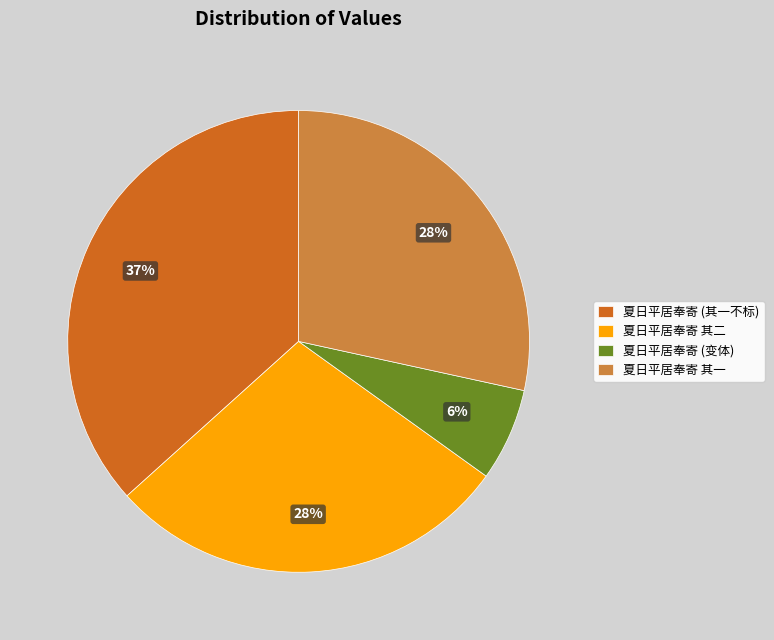

Combined, do 夏日平居奉寄 其一 and 夏日平居奉寄 (变体) account for over 50%?

No